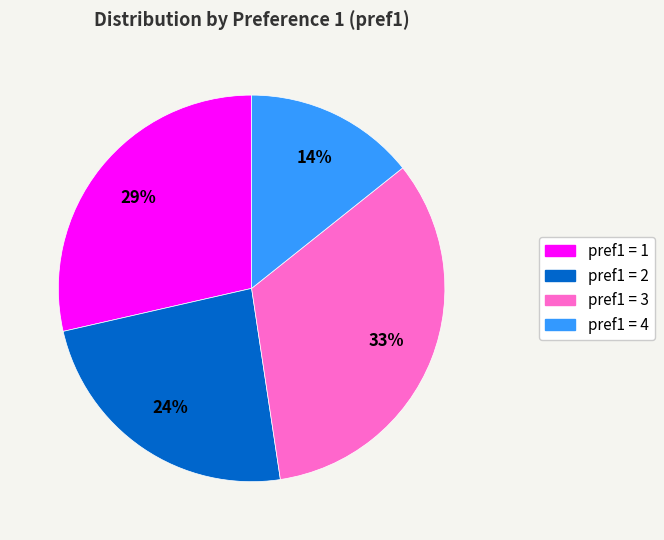

Count the number of slices in the pie.

4